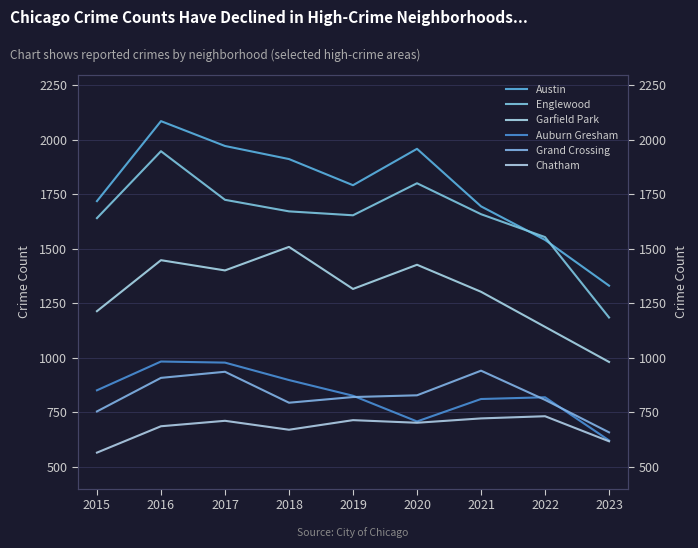

At which category does Grand Crossing reach its first local peak?

2017